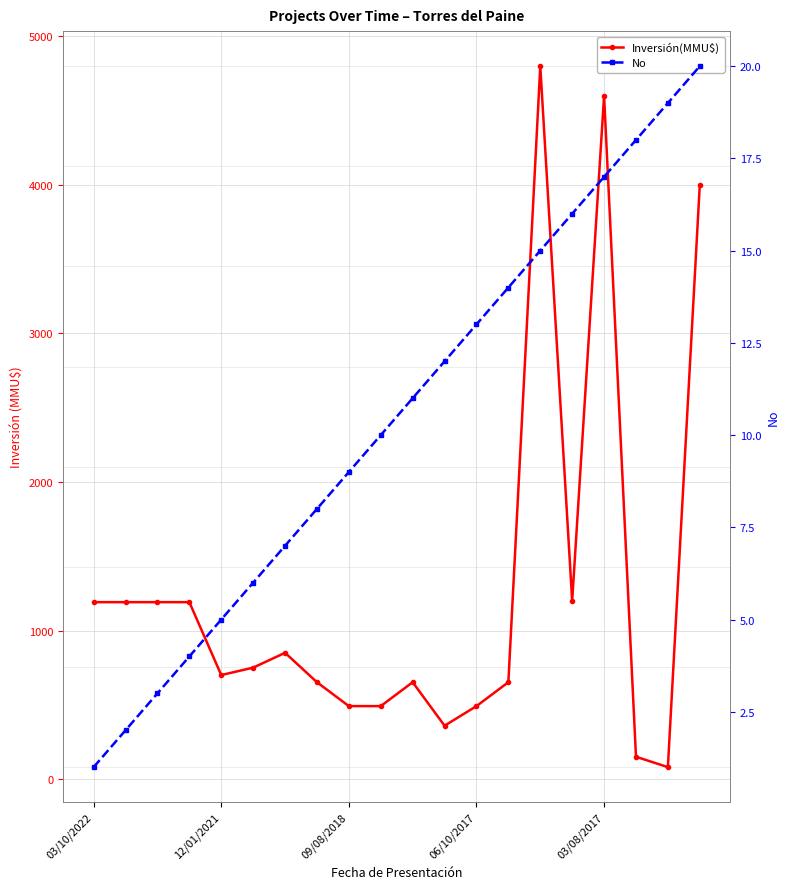

How many lines are shown in the chart?

2